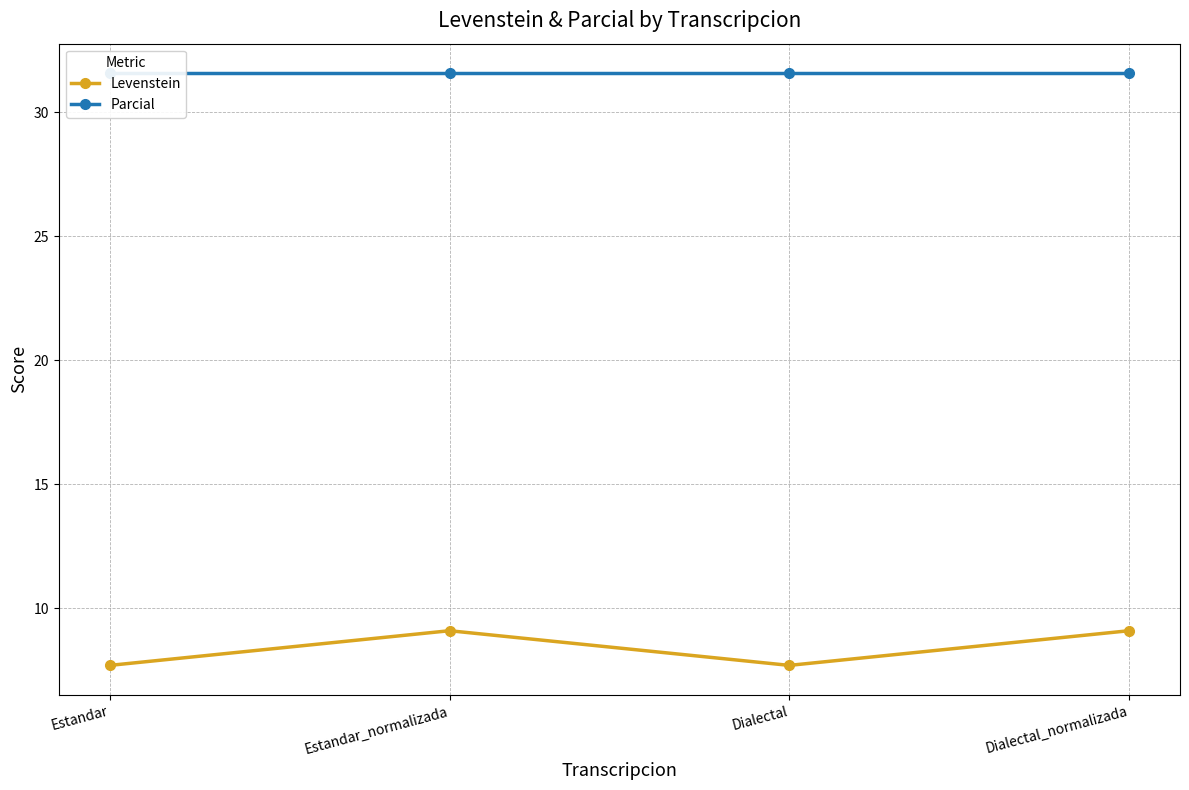

Is the value of Levenstein at Dialectal_normalizada greater than the value of Parcial at Estandar?

No